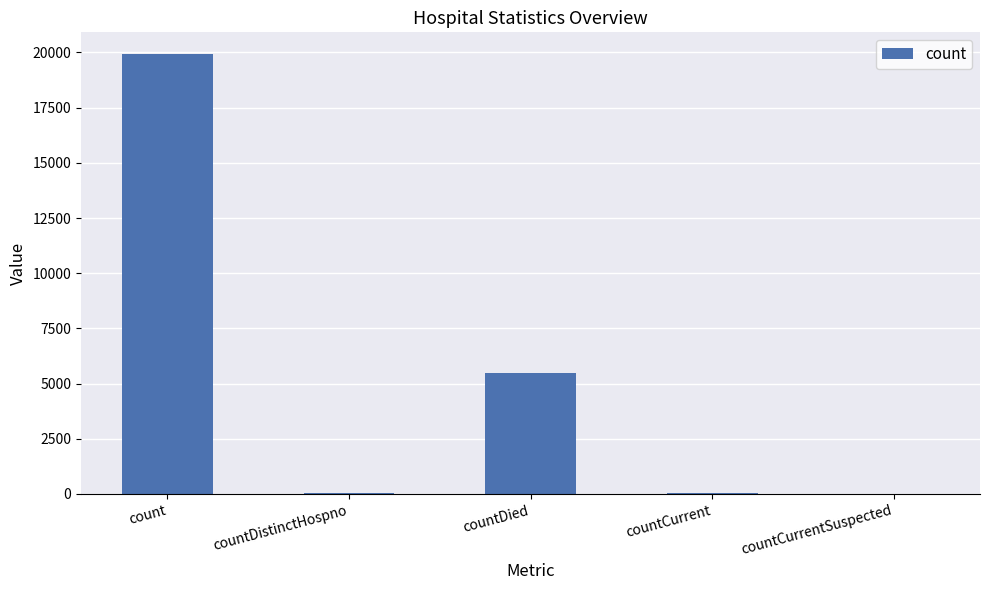

Which has a higher value, countCurrent or countDied?

countDied